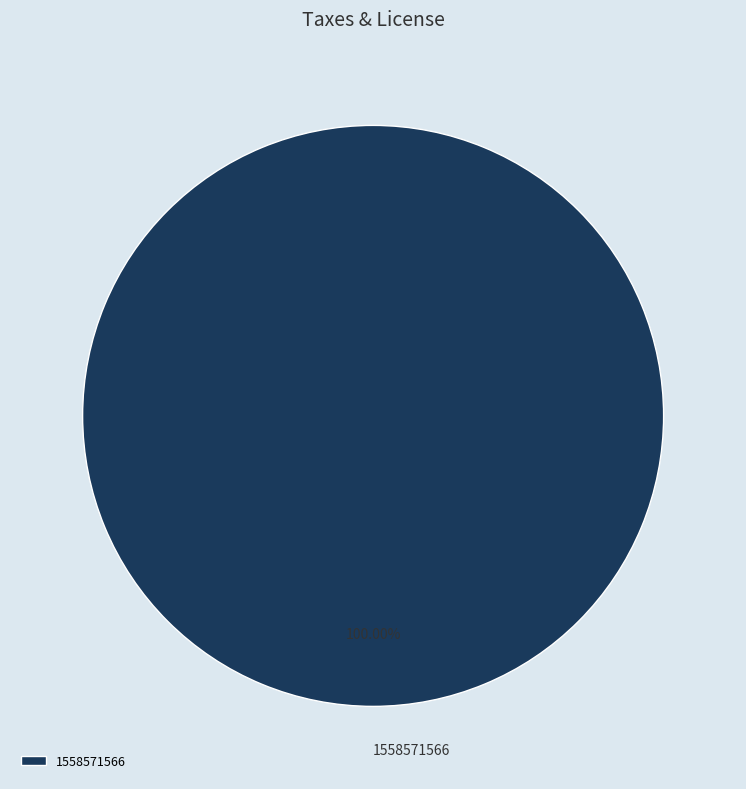

True or false: 1558571566 accounts for 100% of the total.

True